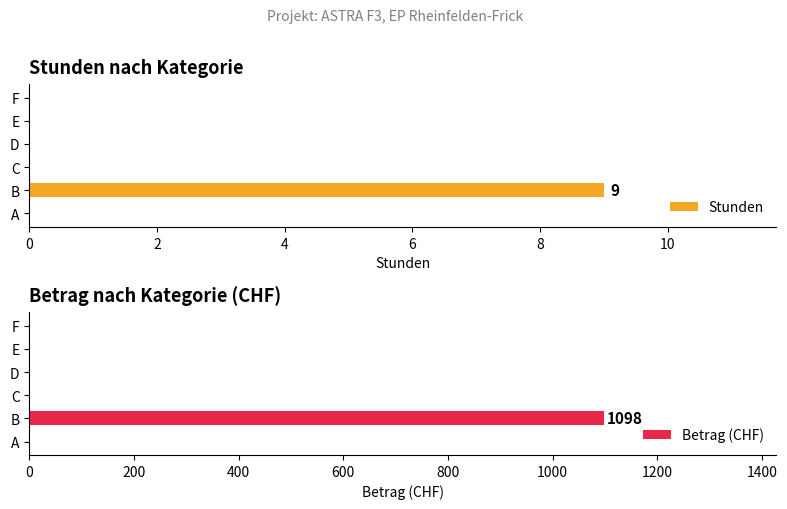

How many data points in Betrag (CHF) are above 0?

1